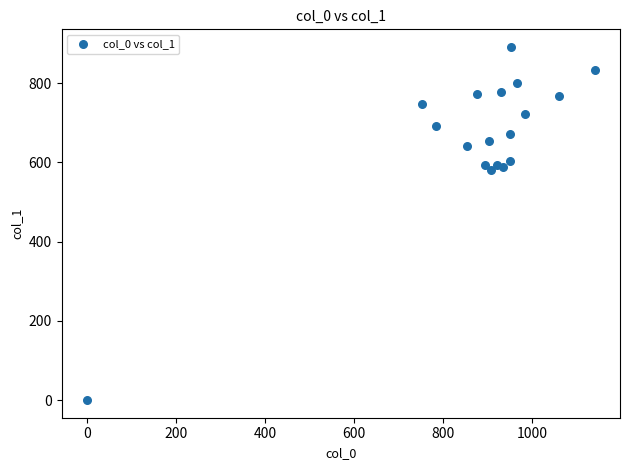

What is the range of Y values (max minus min)?

891.0